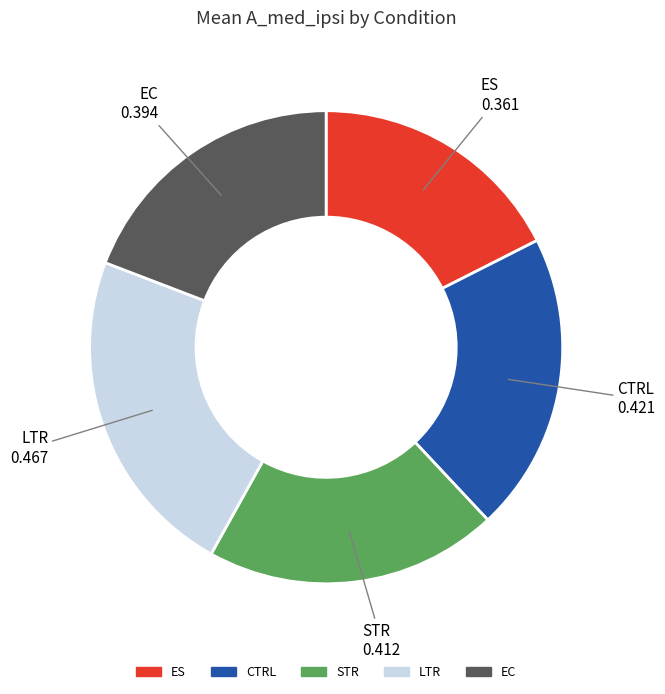

Which category has the smallest portion of the pie?

ES